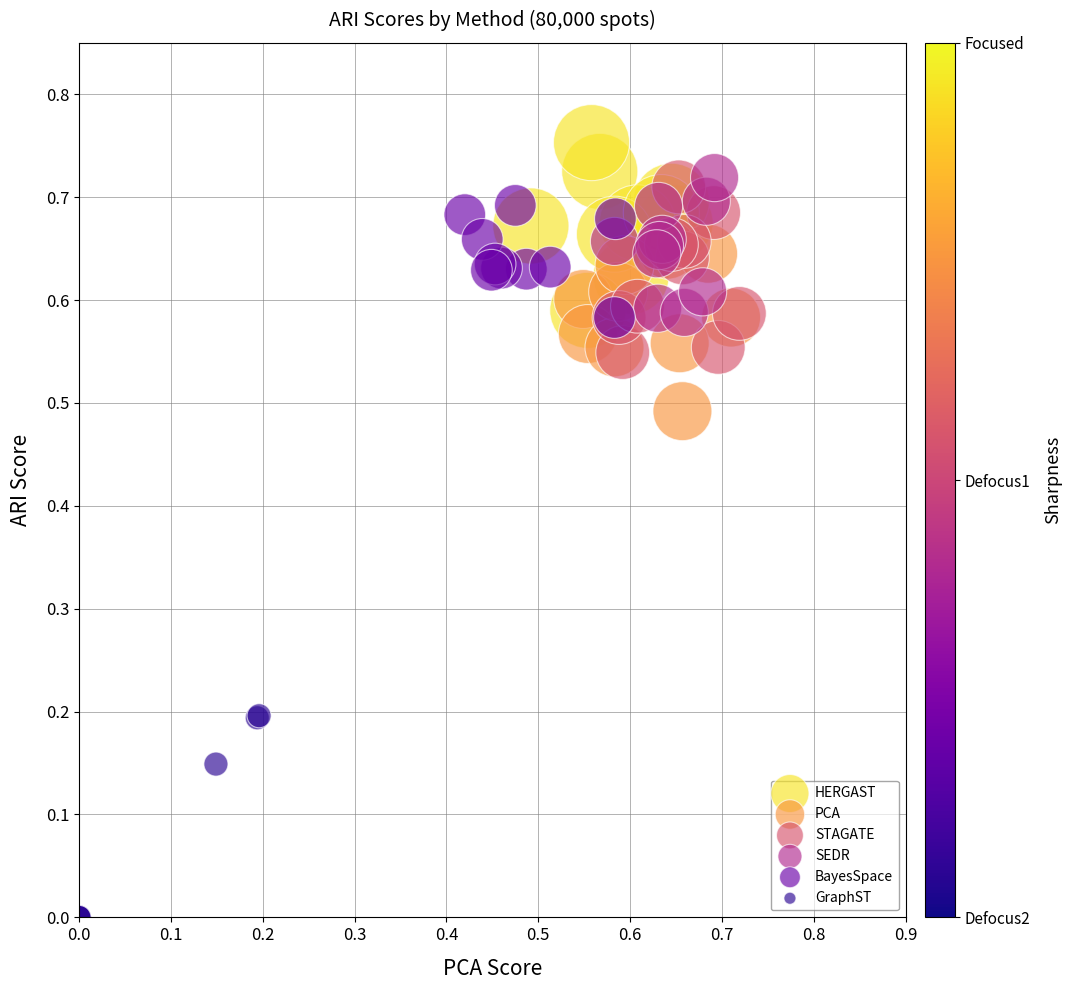

What are all the series names shown in the legend?

HERGAST, PCA, STAGATE, SEDR, BayesSpace, GraphST